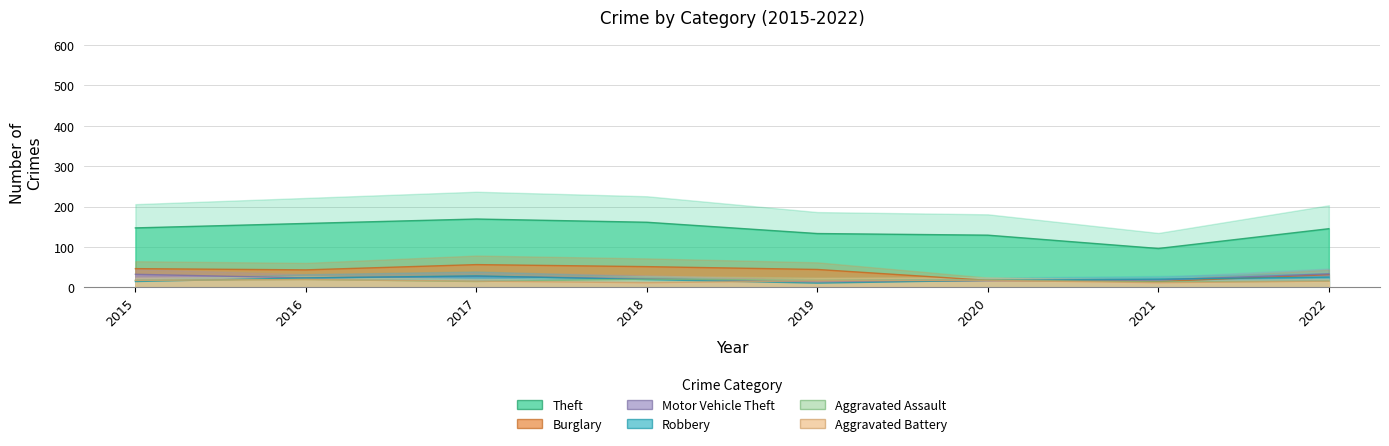

How many data points does each series have?

8